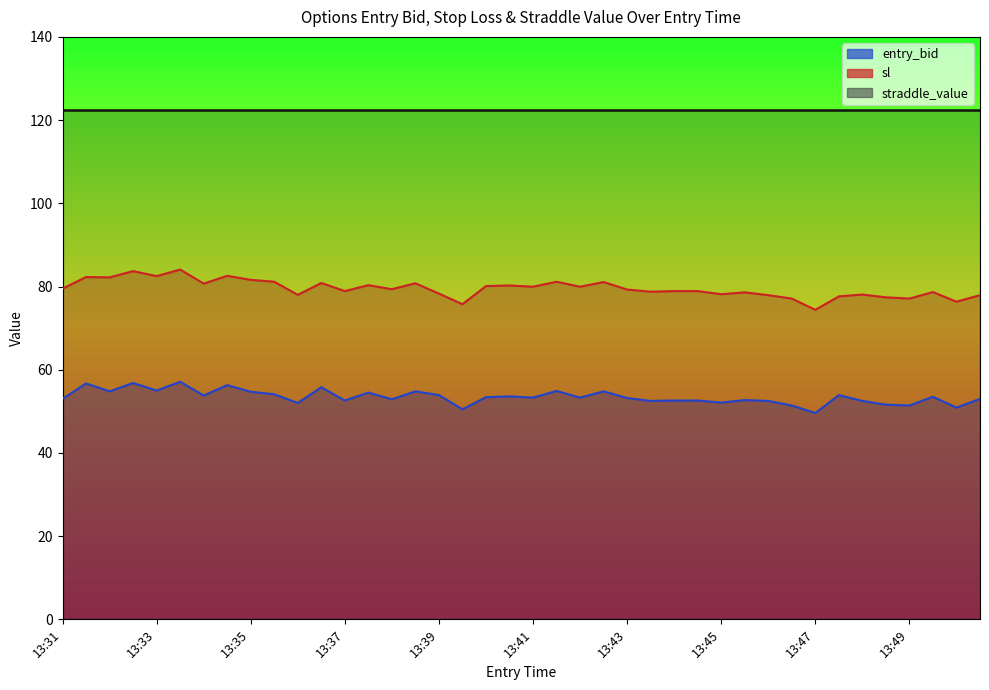

In entry_bid, how many points are higher than both neighbors (excluding endpoints)?

13